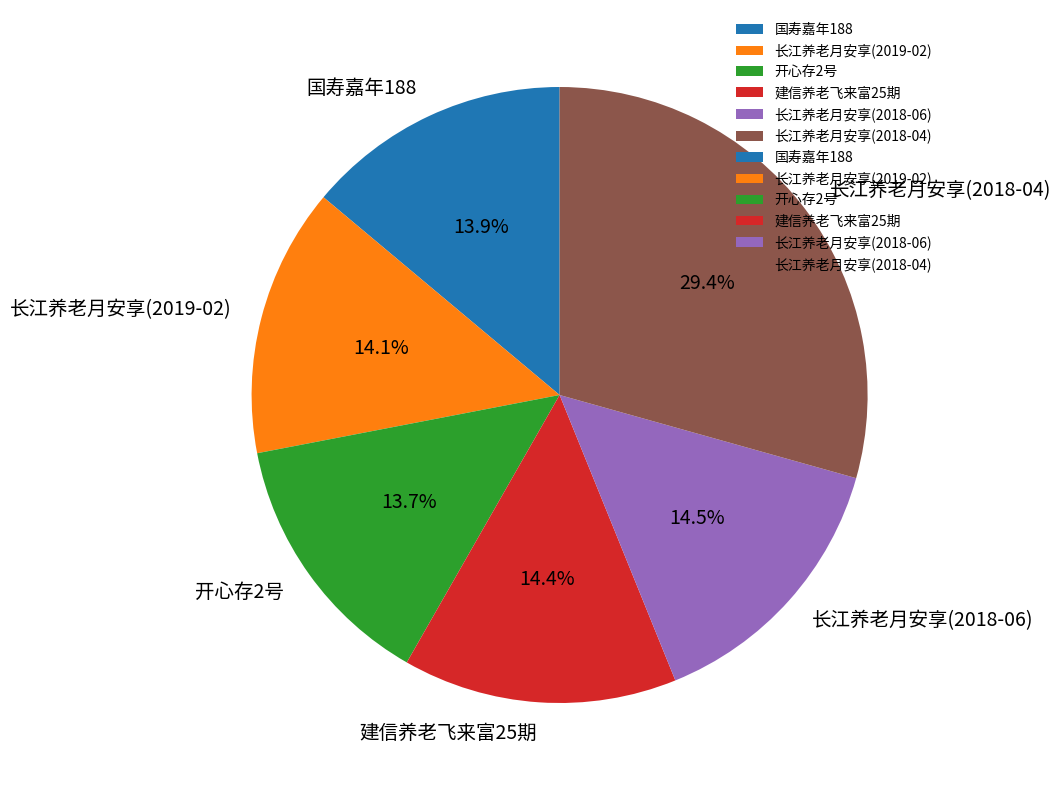

Is it true that 长江养老月安享(2018-06) is 28% of the pie?

False